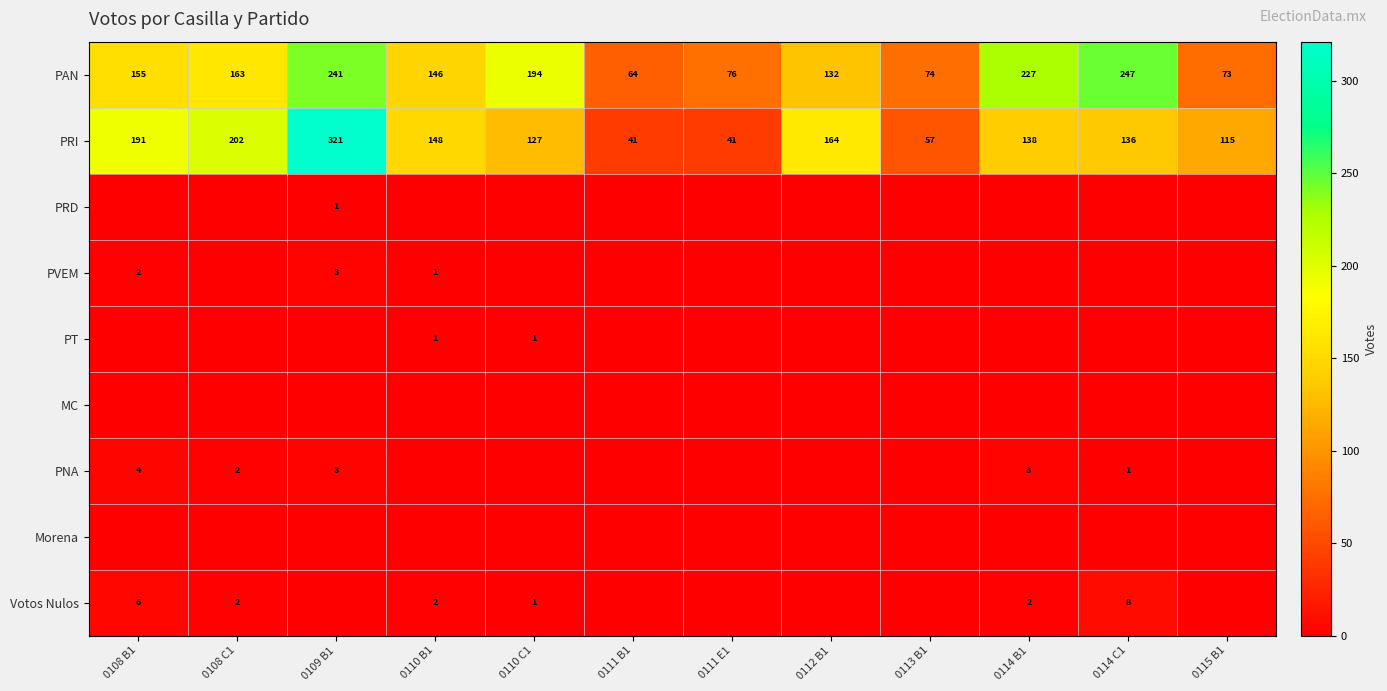

Where is PAN nearest to the value 155?

0108 B1